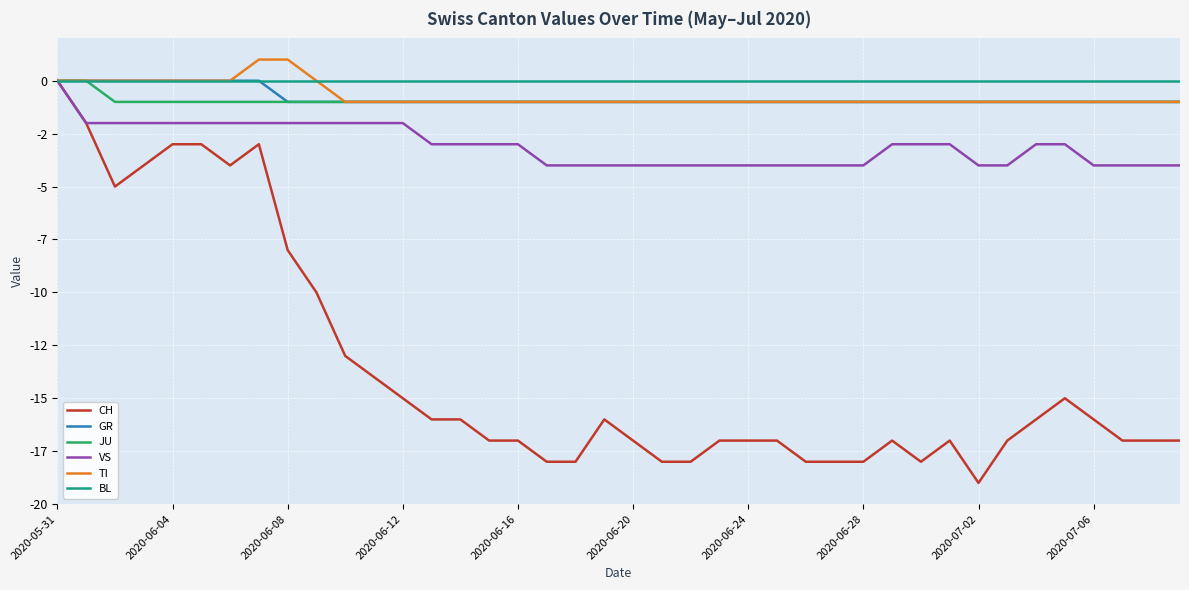

Which category has the lowest value across all series?

2020-07-02